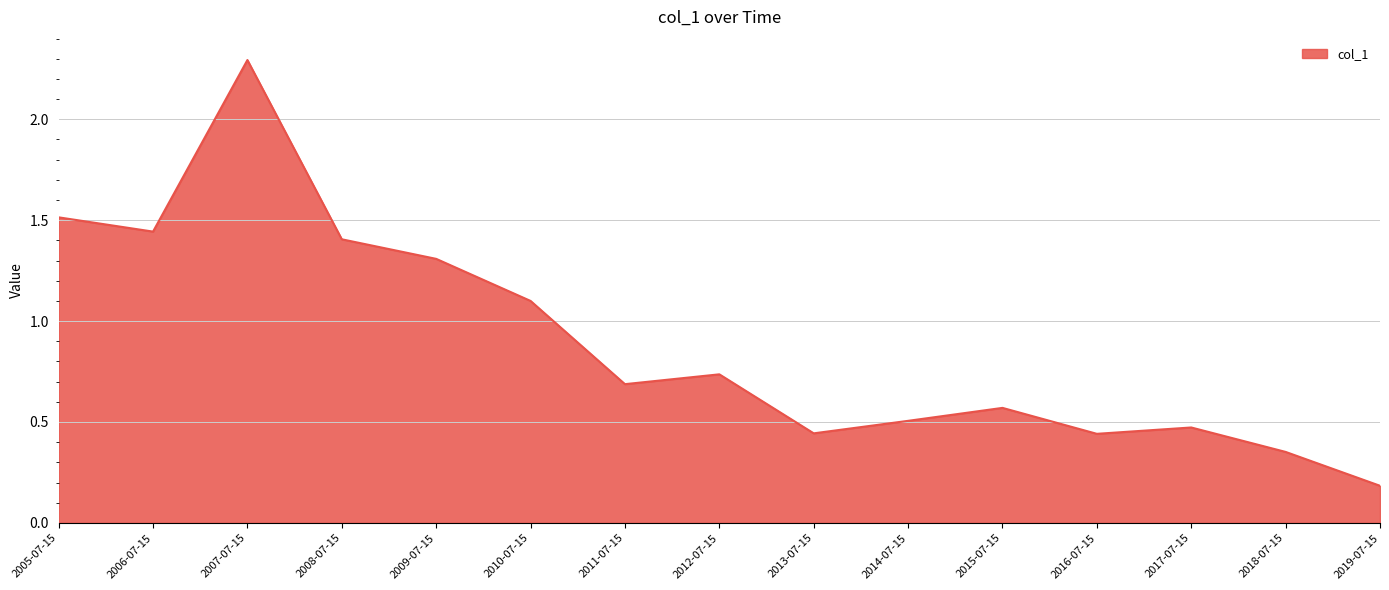

Where is the data nearest to the value 1?

2010-07-15